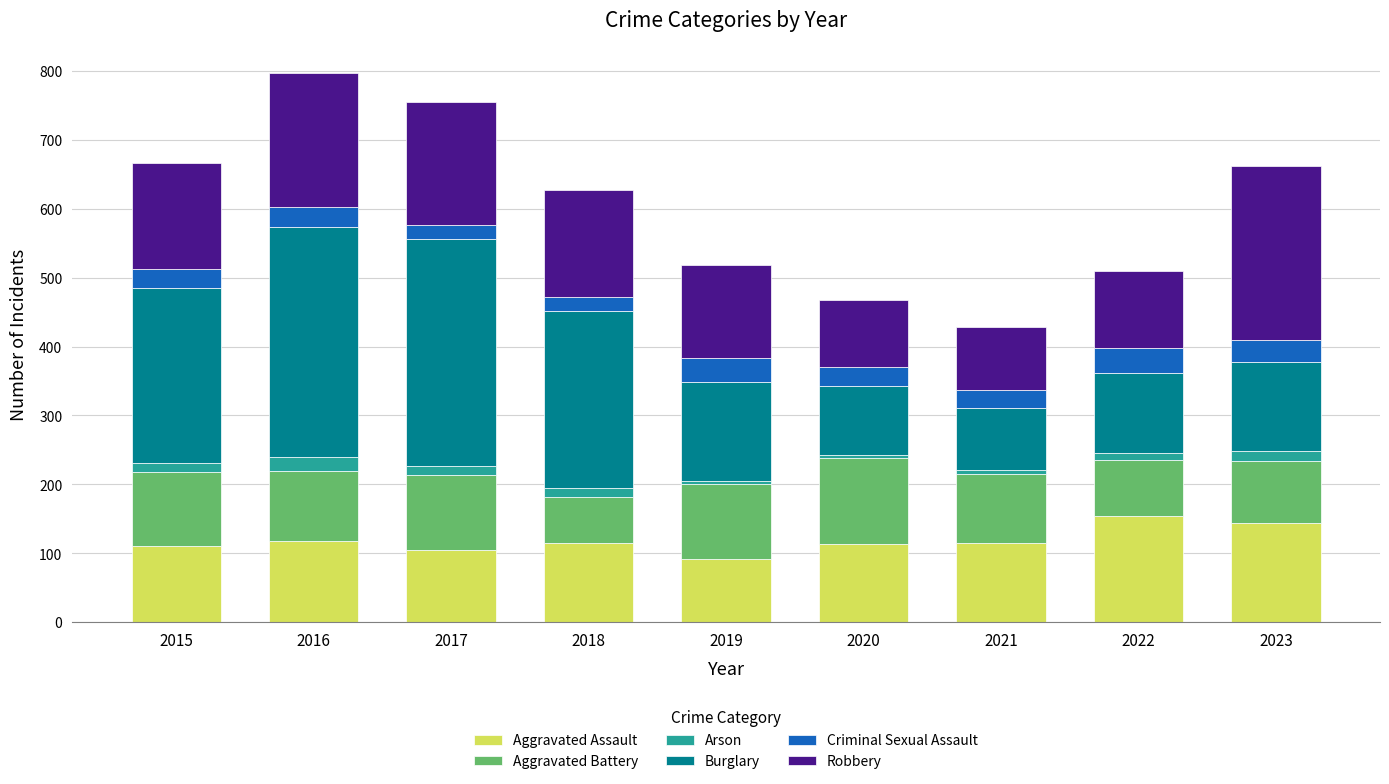

What is the maximum value for Aggravated Assault?

154